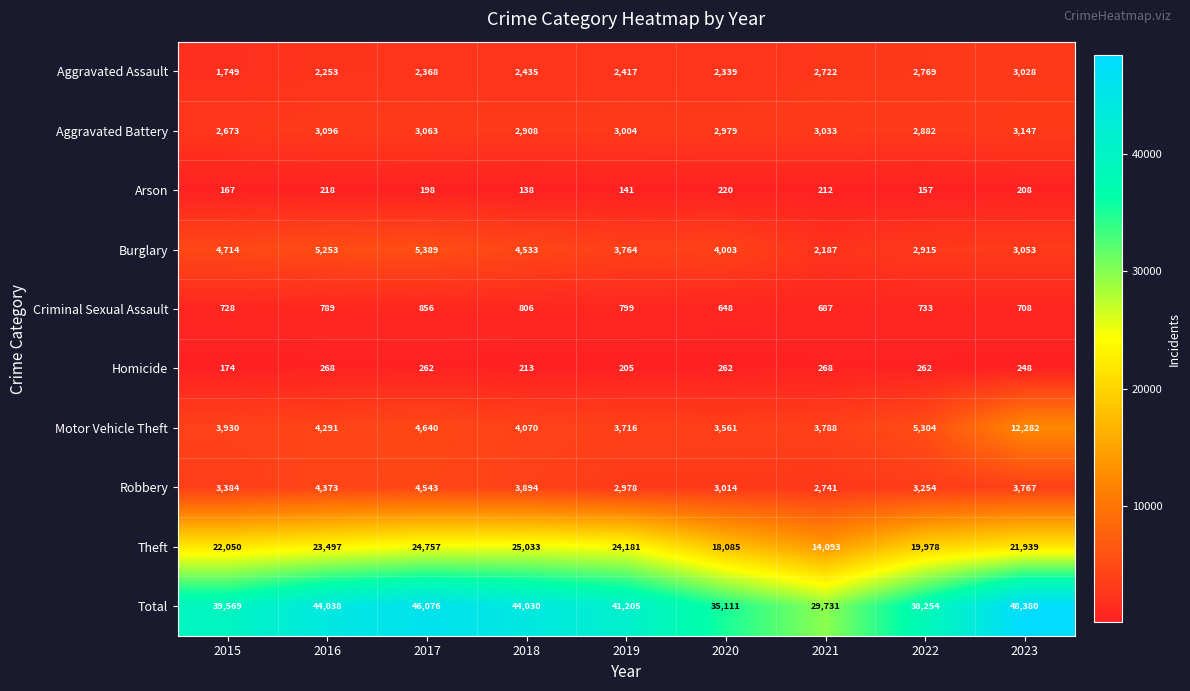

Which category has the lowest value in the Homicide series?

2015